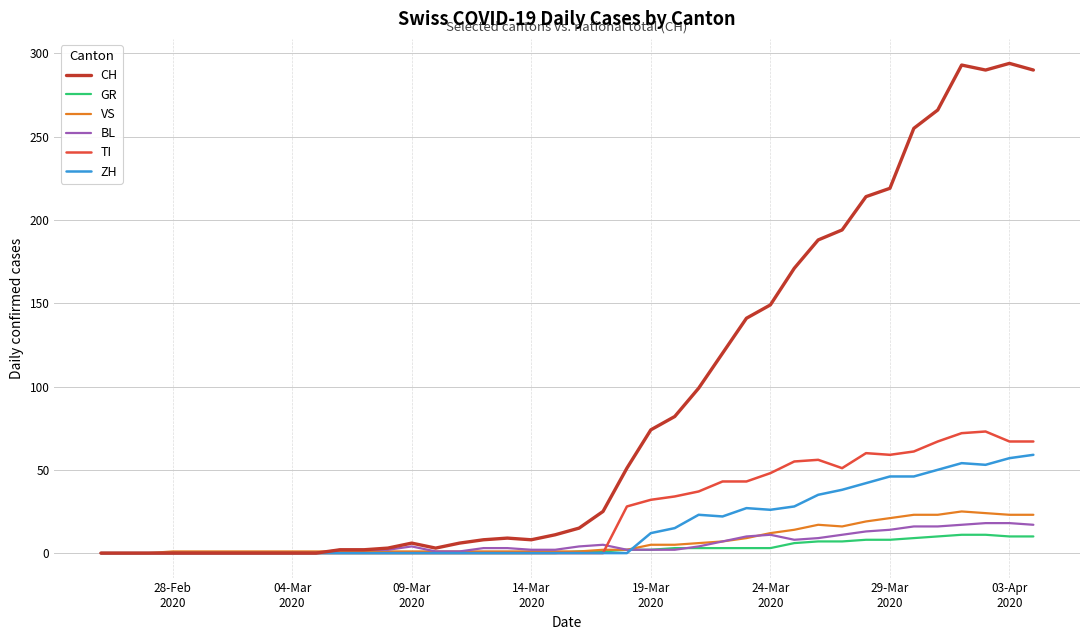

What is the greatest value displayed?

294